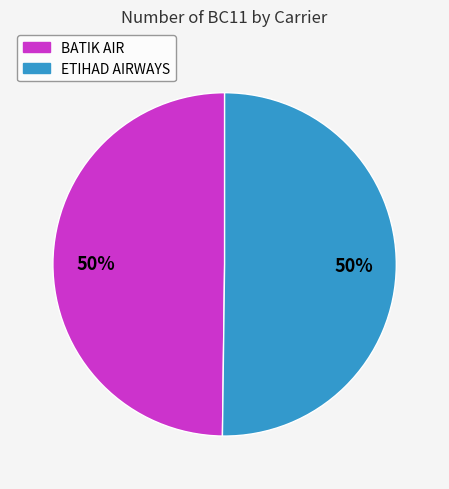

Combined, do BATIK AIR and ETIHAD AIRWAYS account for over 50%?

Yes